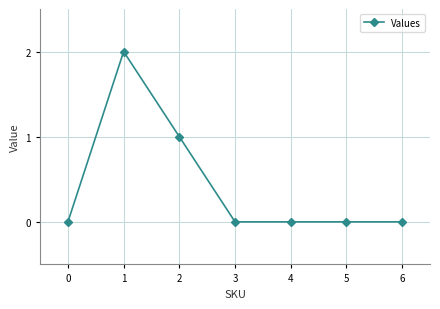

True or false: there are more than 2 points higher than both neighbors.

False